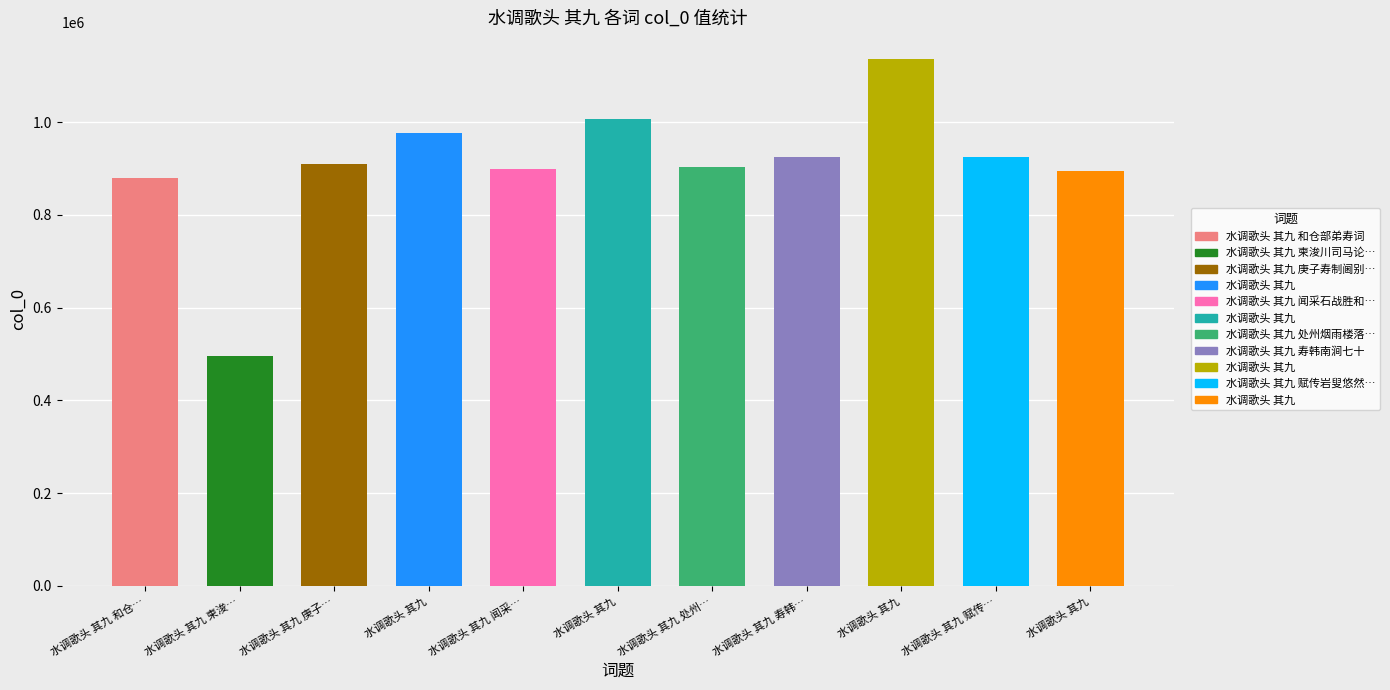

Between 水调歌头 其九 柬浚川司马论诗 and 水调歌头 其九 处州烟雨楼落成，欲就中秋，后值雨, which is larger?

水调歌头 其九 处州烟雨楼落成，欲就中秋，后值雨